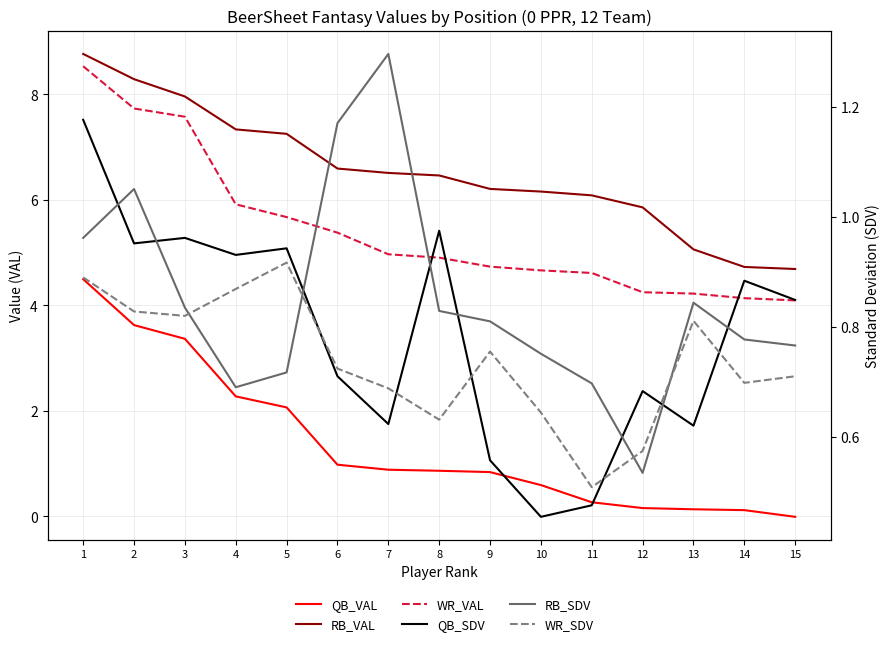

Reading left to right, what are all the values shown in this chart?

QB_VAL: 1=4.5	2=3.6	3=3.4	4=2.3	5=2.1	6=1.0	7=0.9	8=0.9	9=0.8	10=0.6	11=0.3	12=0.2	13=0.1	14=0.1	15=-0.0
RB_VAL: 1=8.8	2=8.3	3=8.0	4=7.3	5=7.2	6=6.6	7=6.5	8=6.5	9=6.2	10=6.2	11=6.1	12=5.9	13=5.1	14=4.7	15=4.7
WR_VAL: 1=8.5	2=7.7	3=7.6	4=5.9	5=5.7	6=5.4	7=5.0	8=4.9	9=4.7	10=4.7	11=4.6	12=4.2	13=4.2	14=4.1	15=4.1
QB_SDV: 1=1.2	2=1.0	3=1.0	4=0.9	5=0.9	6=0.7	7=0.6	8=1.0	9=0.6	10=0.5	11=0.5	12=0.7	13=0.6	14=0.9	15=0.8
RB_SDV: 1=1.0	2=1.1	3=0.8	4=0.7	5=0.7	6=1.2	7=1.3	8=0.8	9=0.8	10=0.8	11=0.7	12=0.5	13=0.8	14=0.8	15=0.8
WR_SDV: 1=0.9	2=0.8	3=0.8	4=0.9	5=0.9	6=0.7	7=0.7	8=0.6	9=0.8	10=0.6	11=0.5	12=0.6	13=0.8	14=0.7	15=0.7